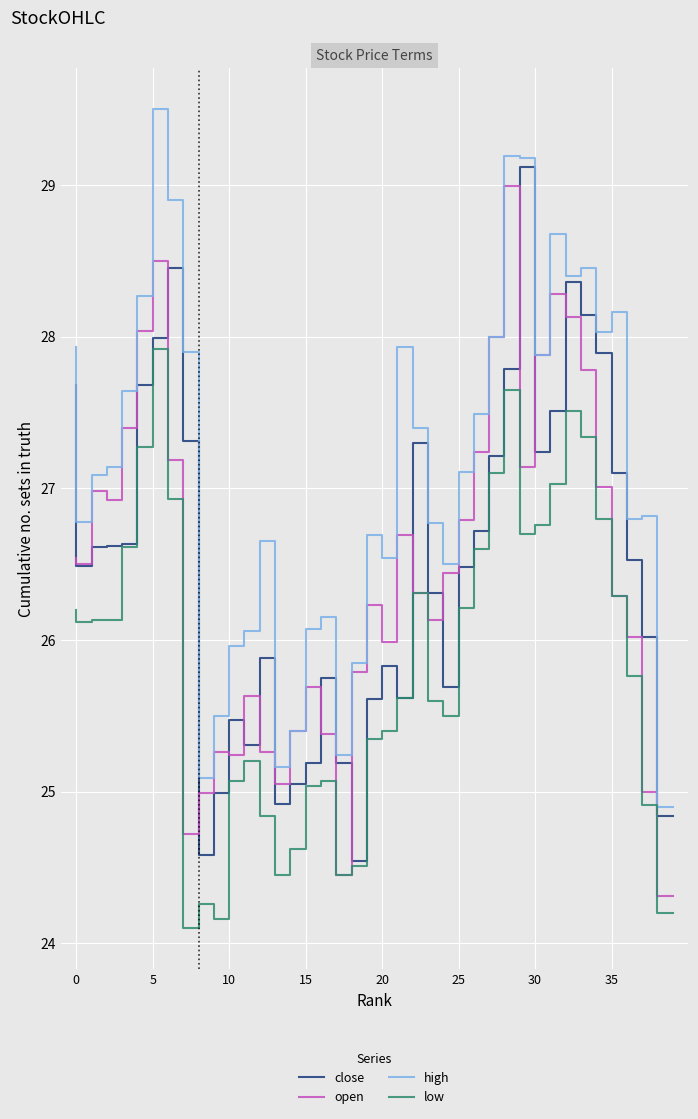

In open, how many points are higher than both neighbors (excluding endpoints)?

9